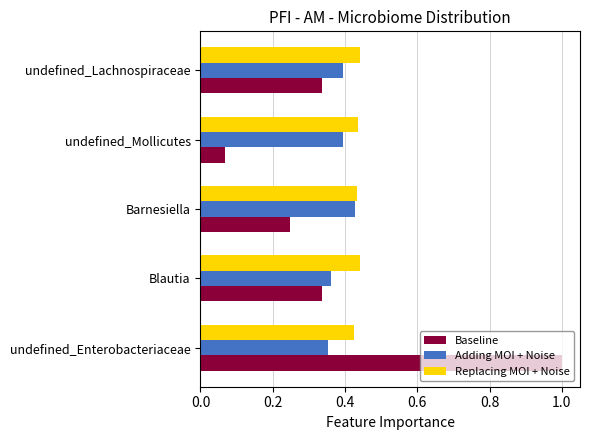

What are all the series names shown in the legend?

Baseline, Adding MOI + Noise, Replacing MOI + Noise